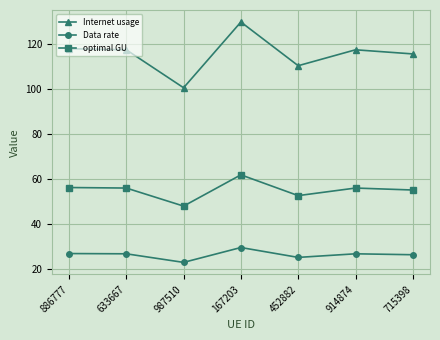

The Internet usage series shows 118.0 at 886777. True or false?

True